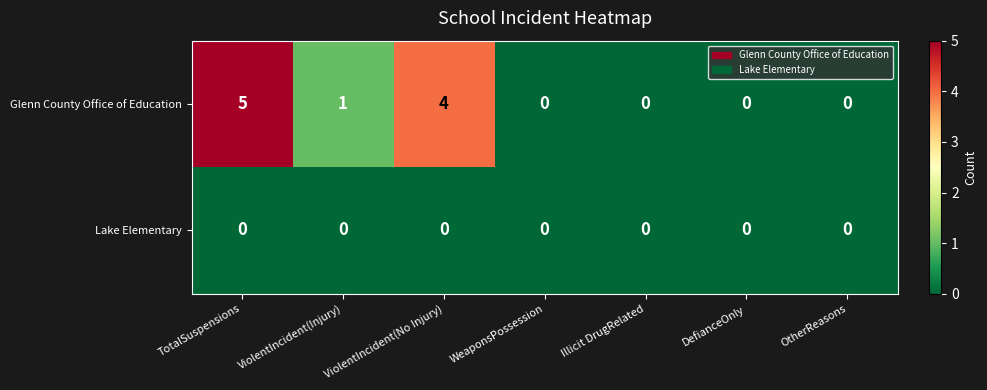

What is the spread (max minus min) of values at TotalSuspensions?

5